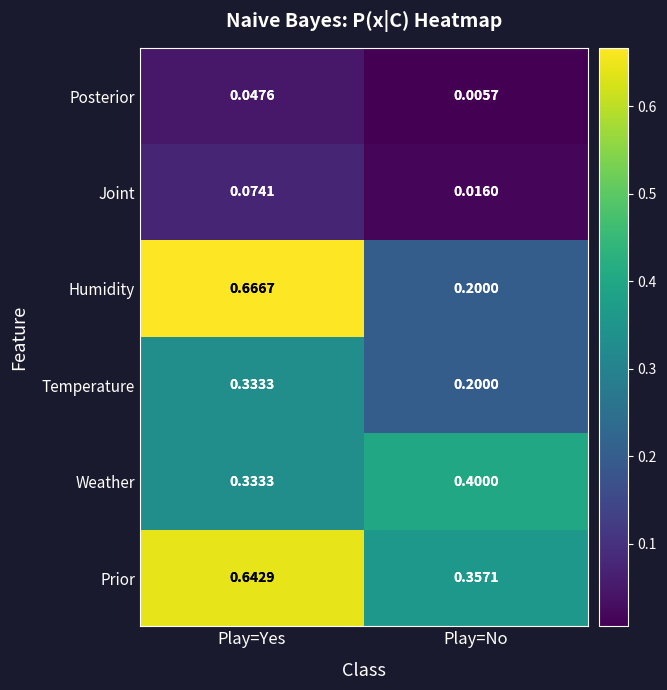

Rank the series by their maximum value, from lowest to highest.

Posterior, Joint, Temperature, Weather, Prior, Humidity